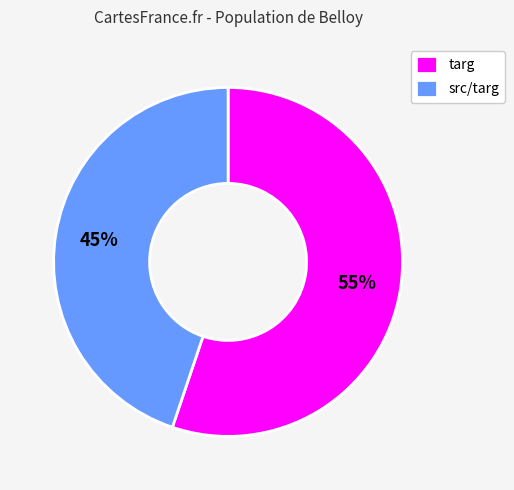

Is the sum of targ and src/targ greater than half?

Yes